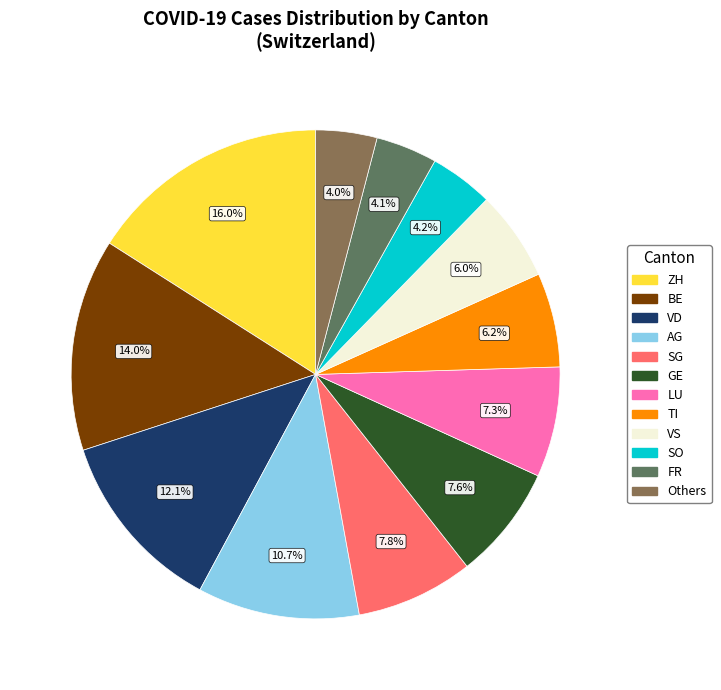

Which slice is the largest?

ZH